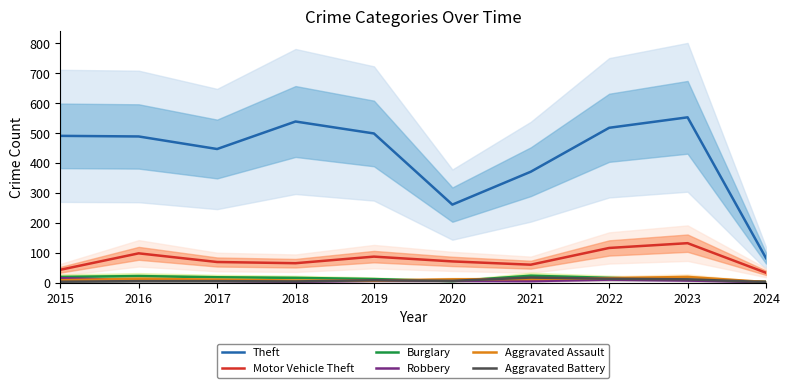

Reading left to right, transcribe all the data shown in this chart.

Theft: 491	489	447	539	499	261	371	518	553	82
Motor Vehicle Theft: 43	98	69	65	87	71	60	116	132	33
Burglary: 19	22	18	16	12	5	23	16	9	3
Robbery: 15	8	6	3	6	6	5	10	7	2
Aggravated Assault: 8	13	10	7	7	11	12	15	19	2
Aggravated Battery: 3	5	5	4	8	6	17	13	11	2